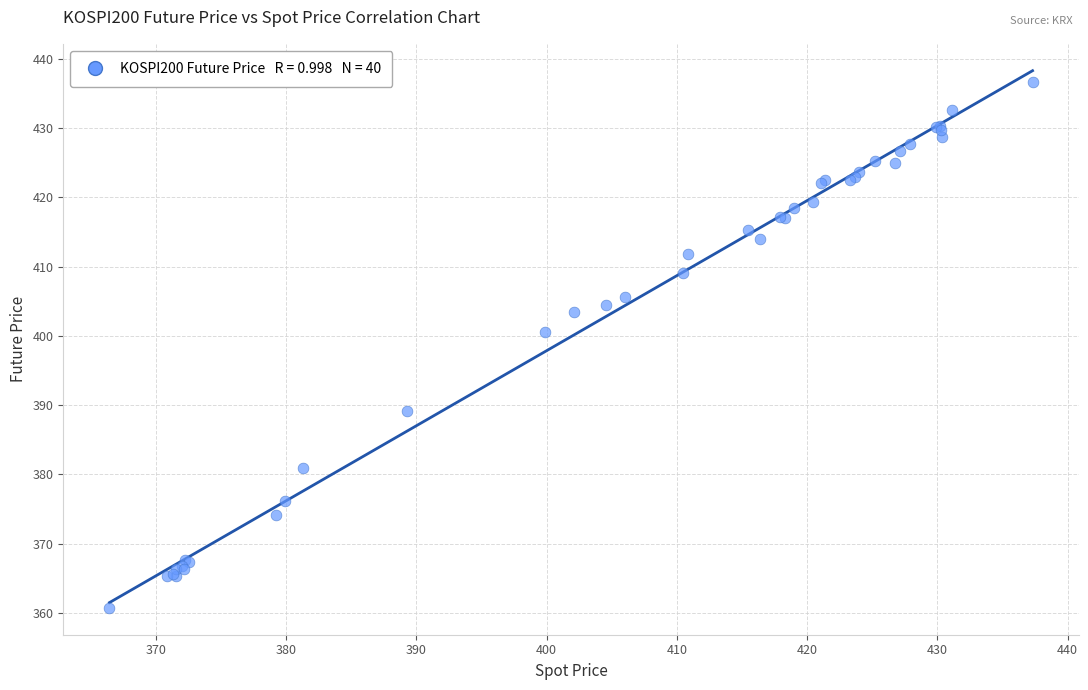

What Y value in the scatter plot is closest to 398?

400.6